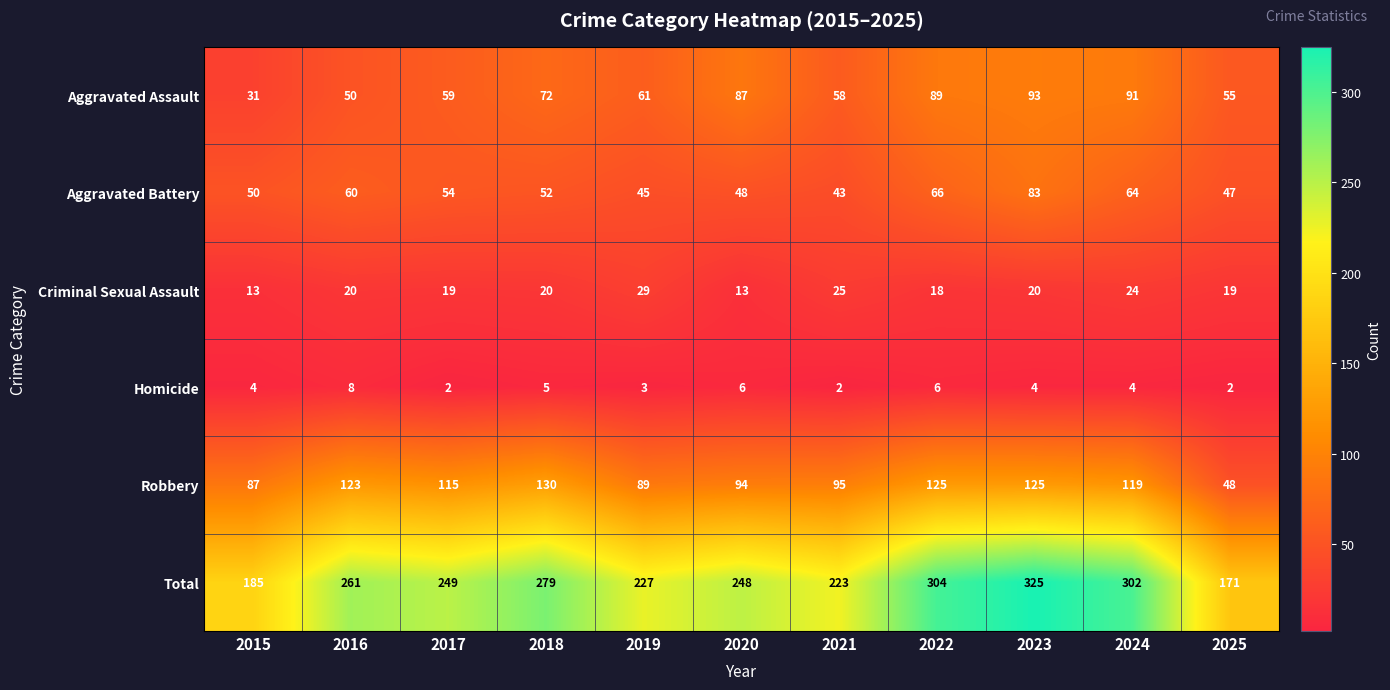

The Aggravated Assault series shows 54 at 2015. True or false?

False